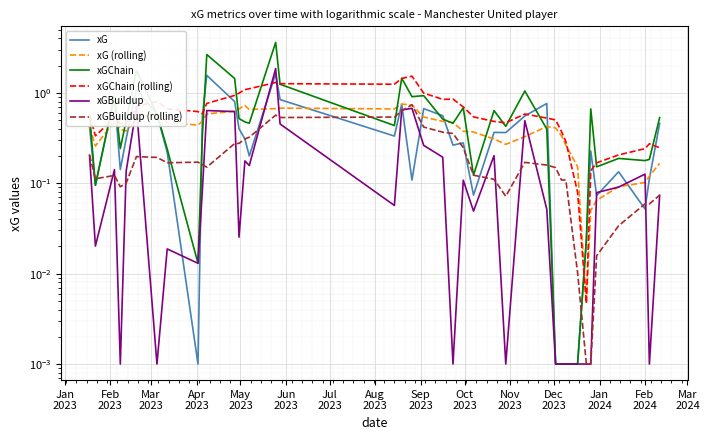

True or false: xGChain has a value of 0.0 at 29.

False